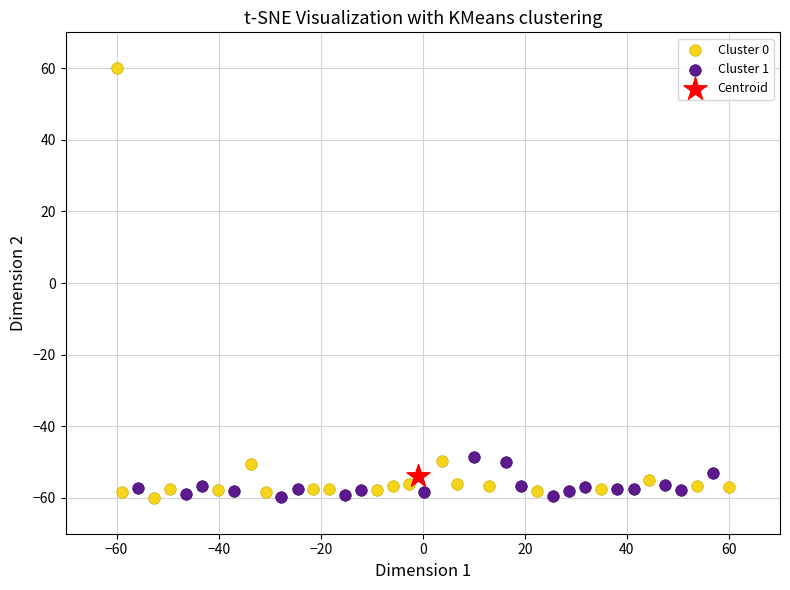

What are all the series names shown in the legend?

Cluster 0, Cluster 1, Centroid